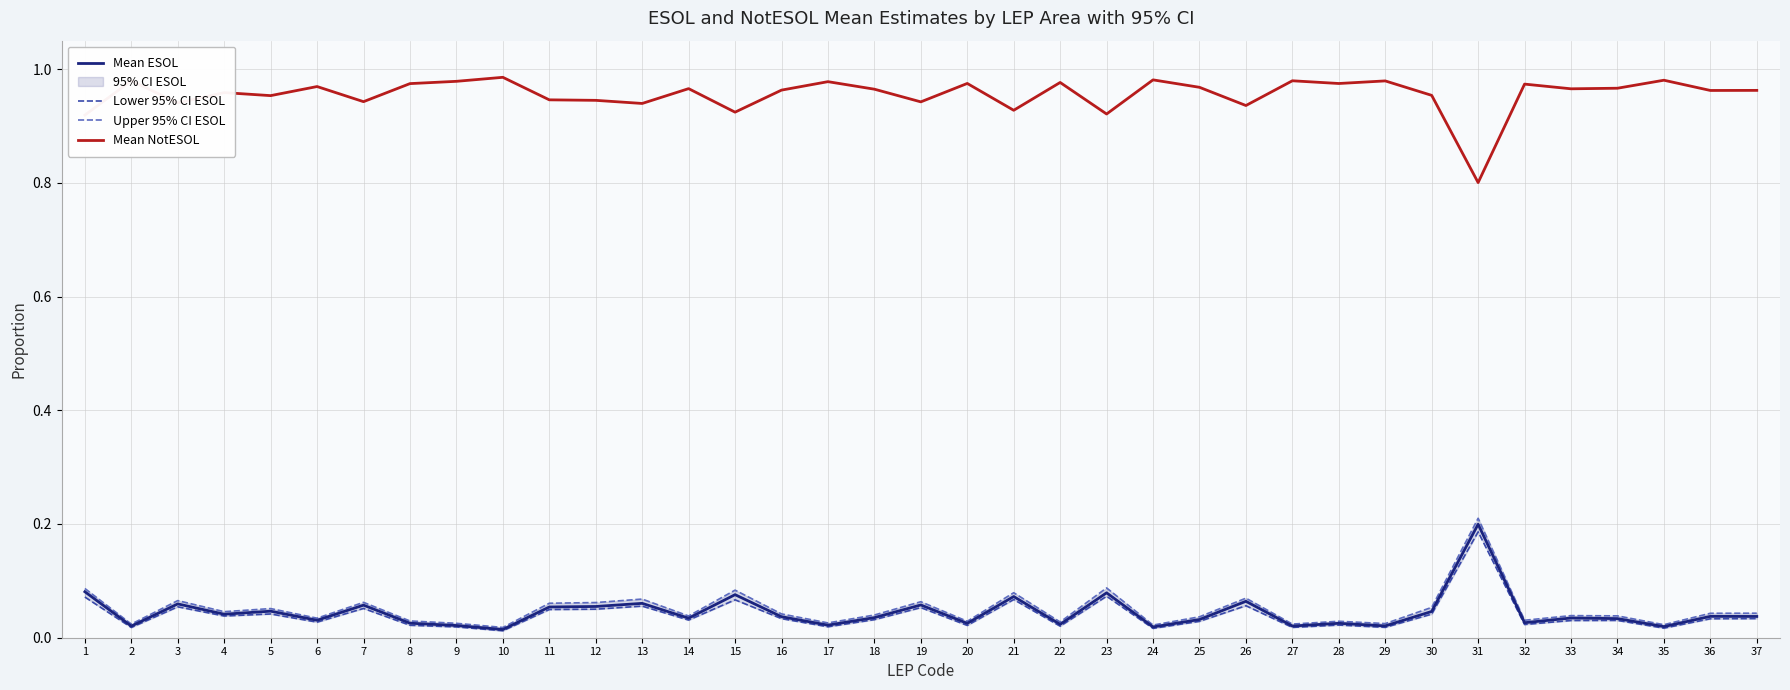

True or false: Upper 95% CI ESOL and Mean ESOL cross at least once.

False